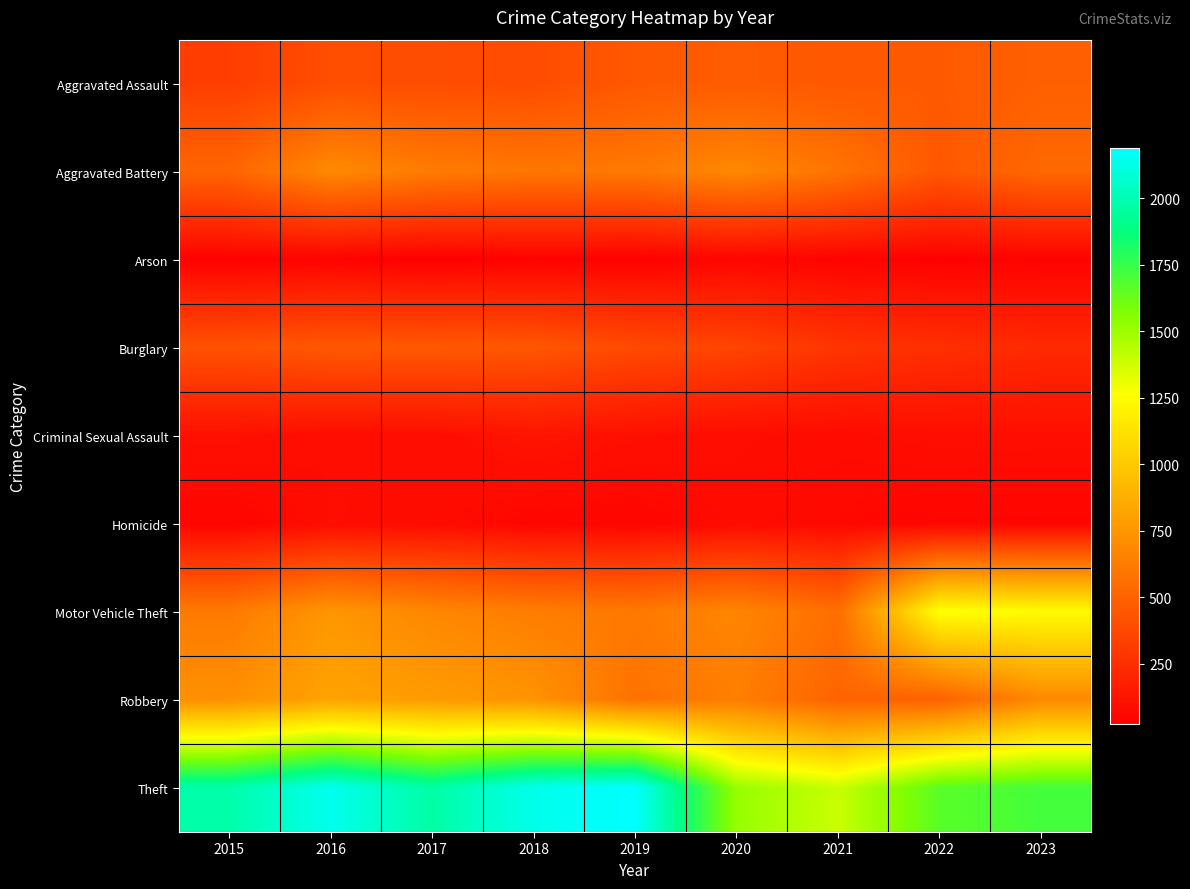

Between 2022 and 2023, which is larger?

2023